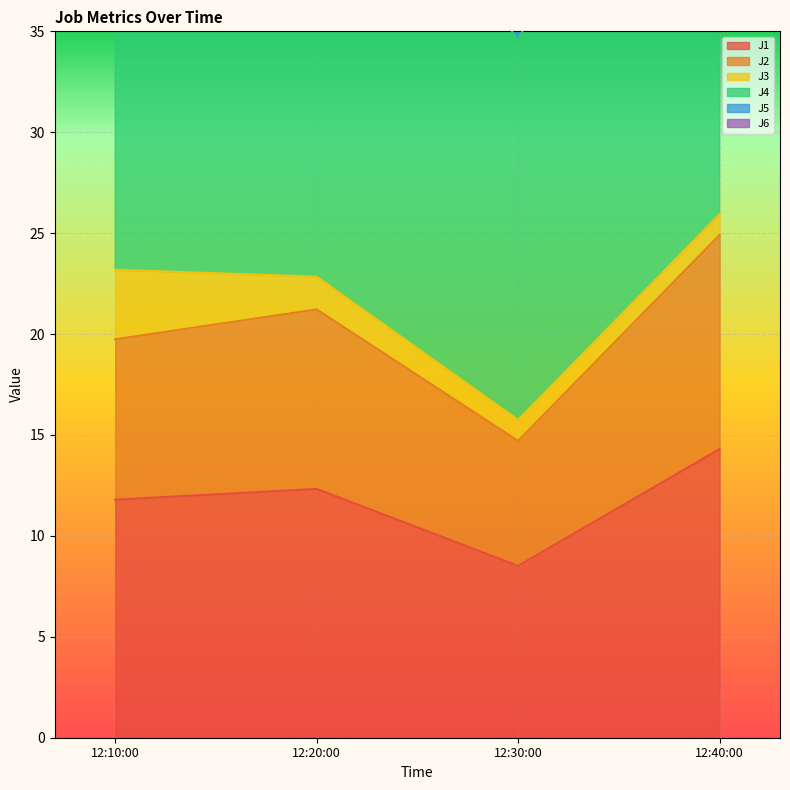

List the labels in order of J1 value, smallest first.

12:30:00, 12:10:00, 12:20:00, 12:40:00